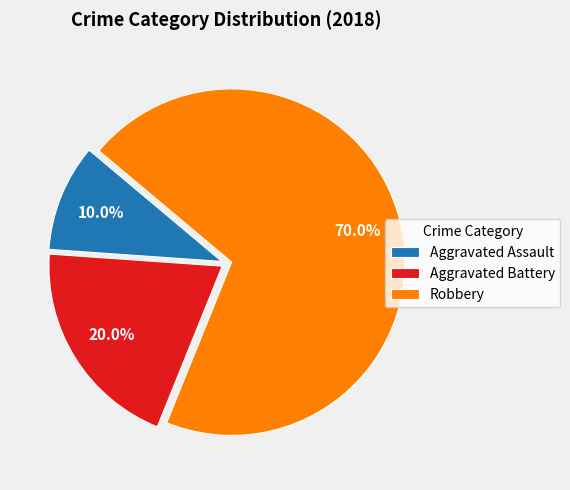

What is the smallest slice in the pie chart?

Aggravated Assault